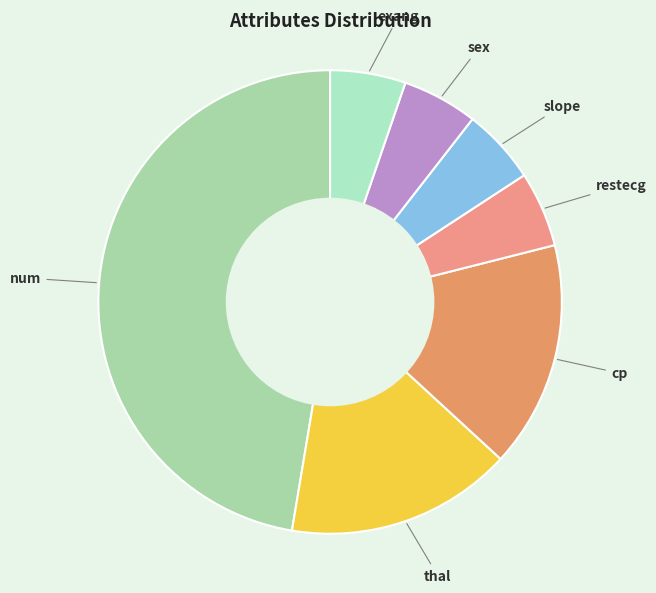

Does thal represent more than half of the total?

No